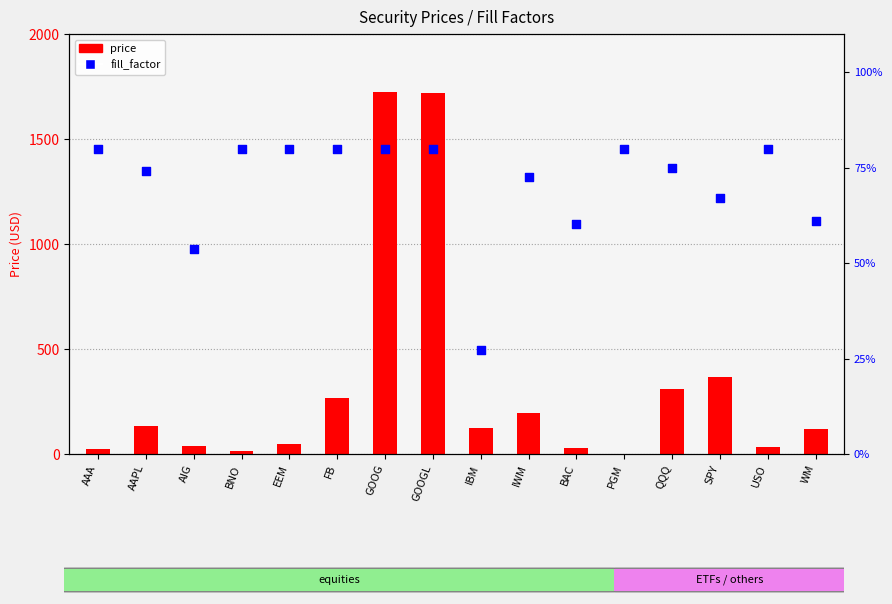

At how many categories does at least one series exceed 311?

3